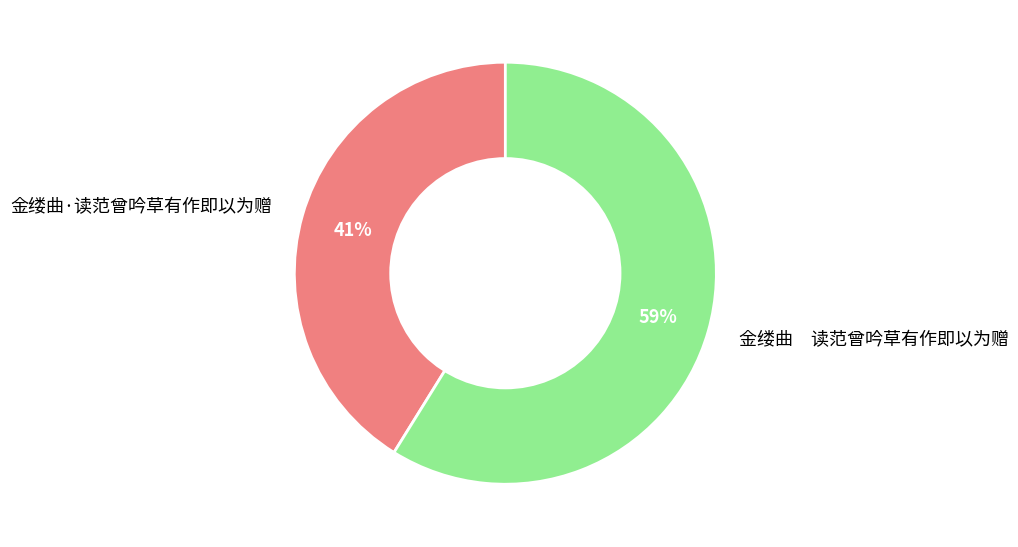

How many segments does this pie chart have?

2